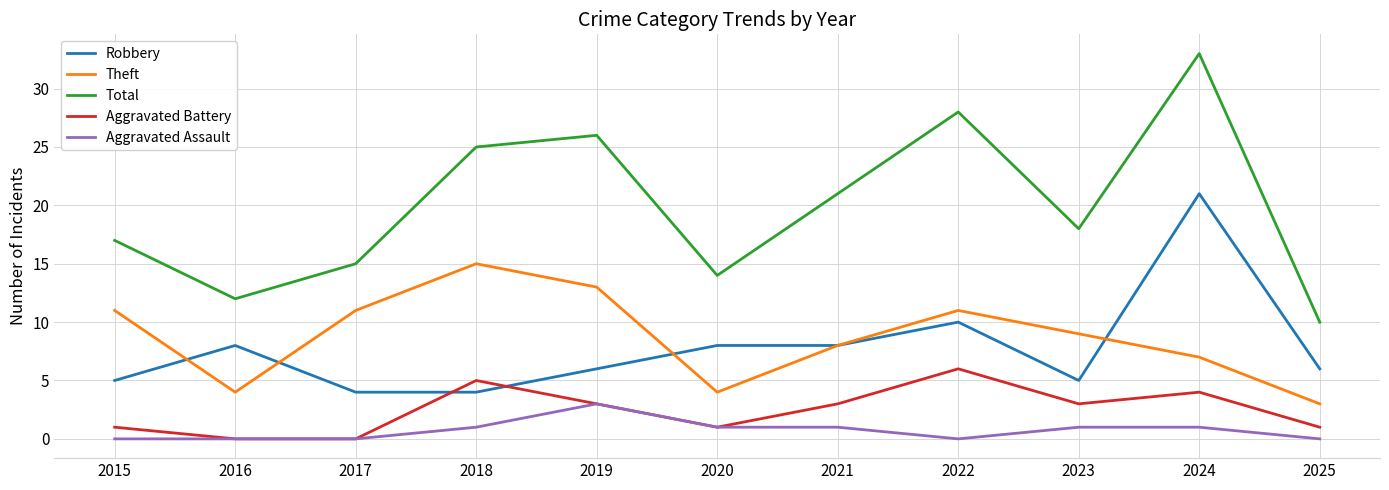

Reading left to right, extract all data points from this chart.

Robbery: 5	8	4	4	6	8	8	10	5	21	6
Theft: 11	4	11	15	13	4	8	11	9	7	3
Total: 17	12	15	25	26	14	21	28	18	33	10
Aggravated Battery: 1	0	0	5	3	1	3	6	3	4	1
Aggravated Assault: 0	0	0	1	3	1	1	0	1	1	0